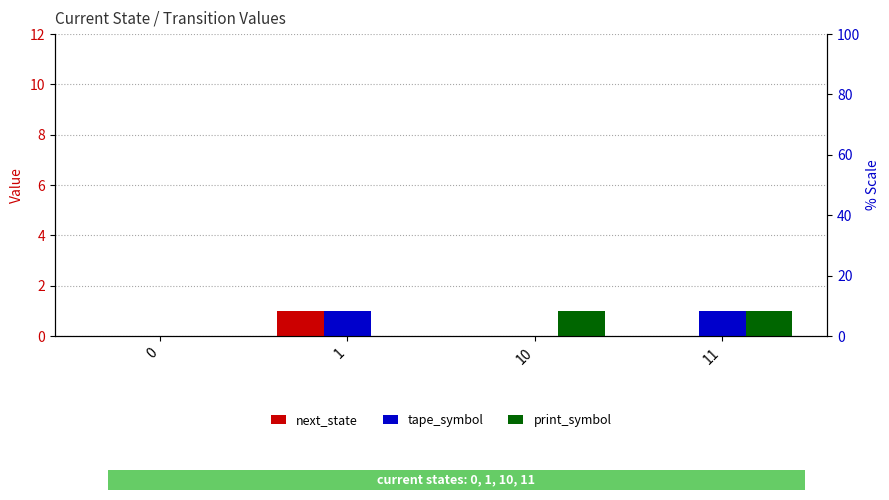

How many print_symbol values are between 0 and 1?

4